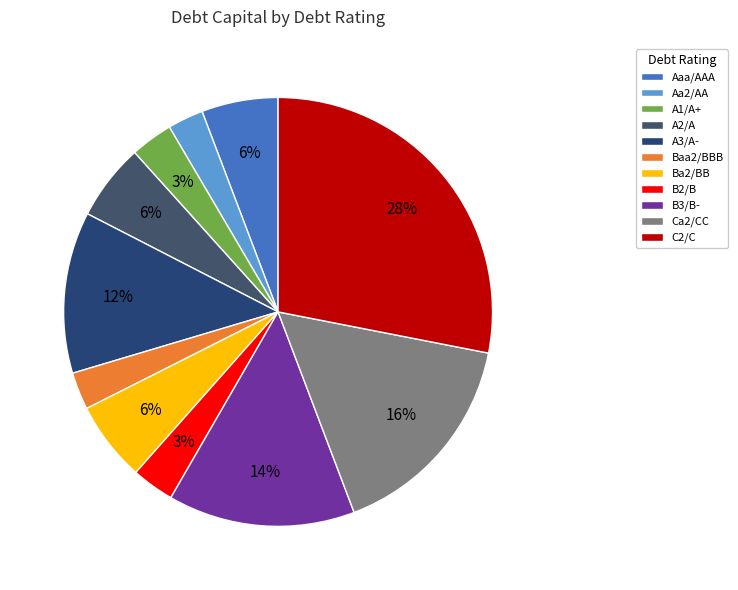

What is the ratio of the value at Ba2/BB to the value at A3/A-?

0.5